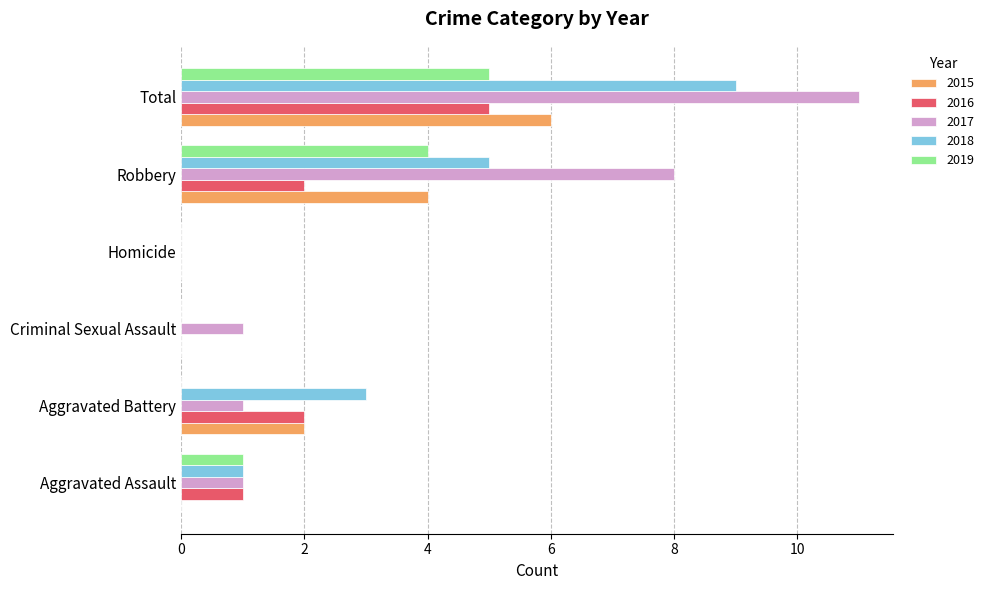

What is the greatest value displayed?

11